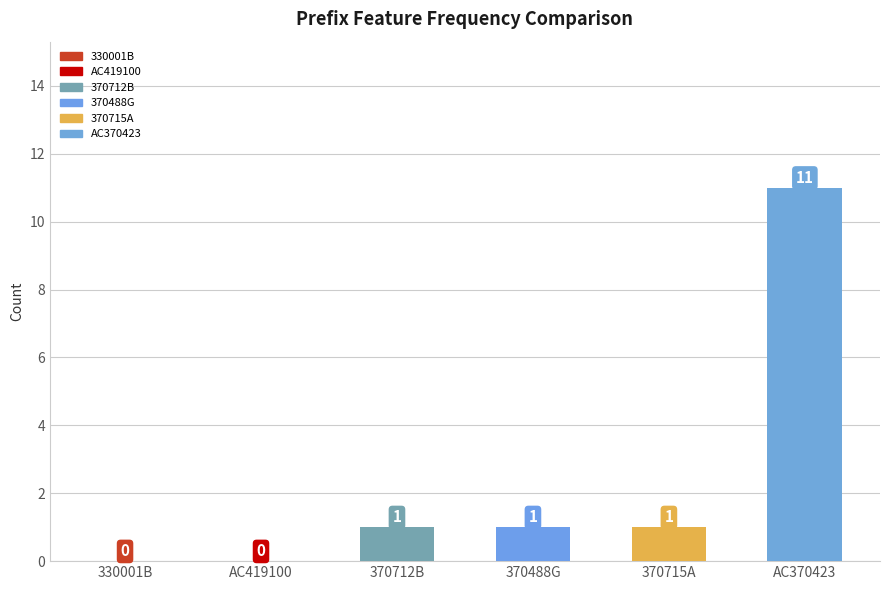

Does the chart contain stacked bars?

No